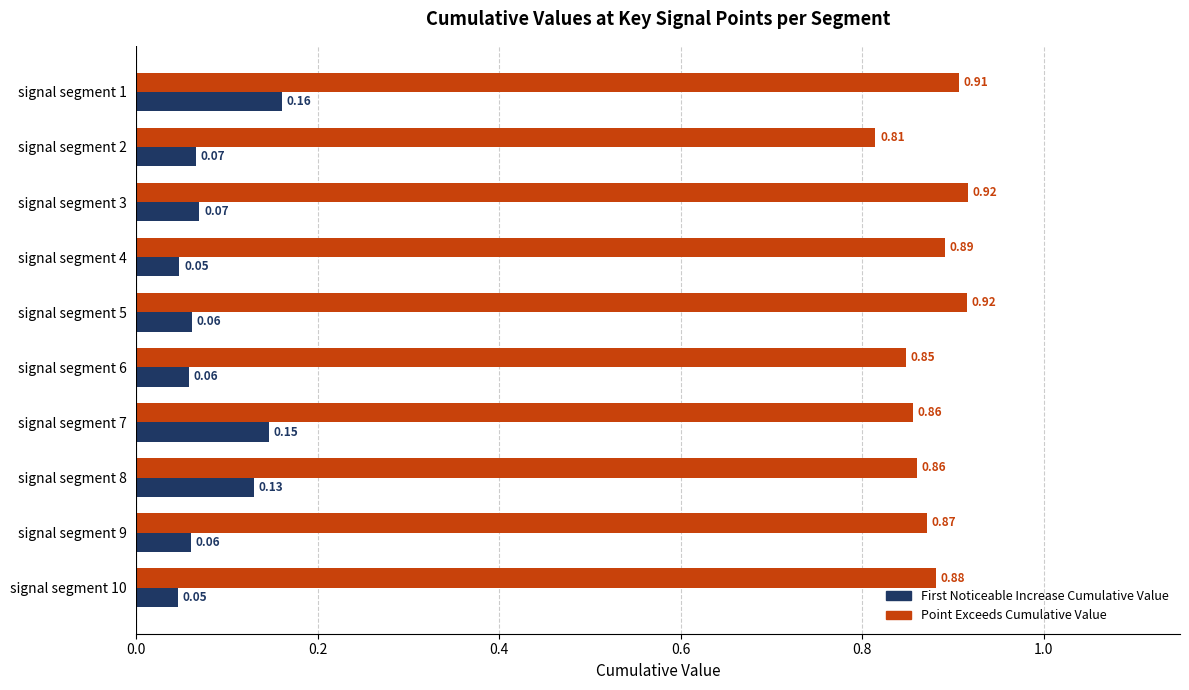

What is the spread (max minus min) of values at signal segment 7?

0.7